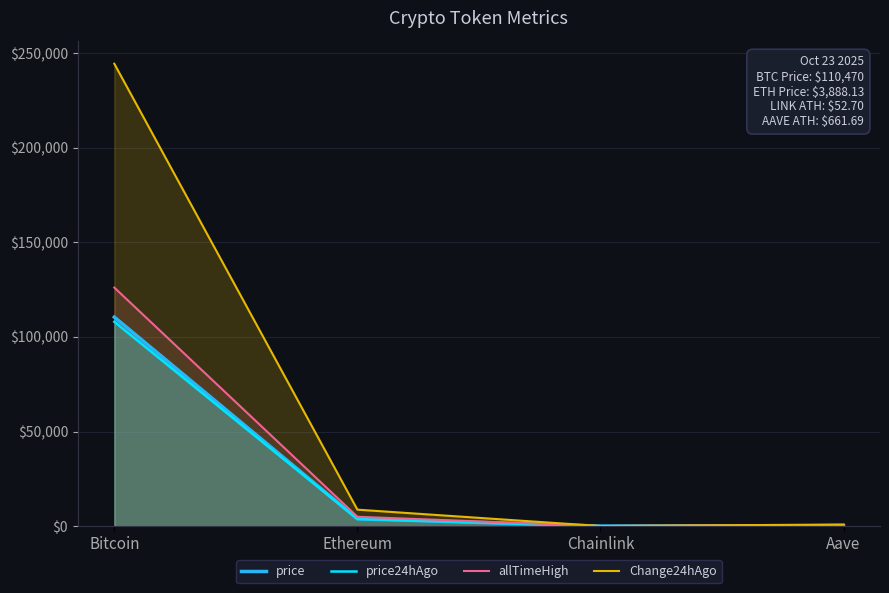

Which series has the largest total across all categories?

Change24hAgo